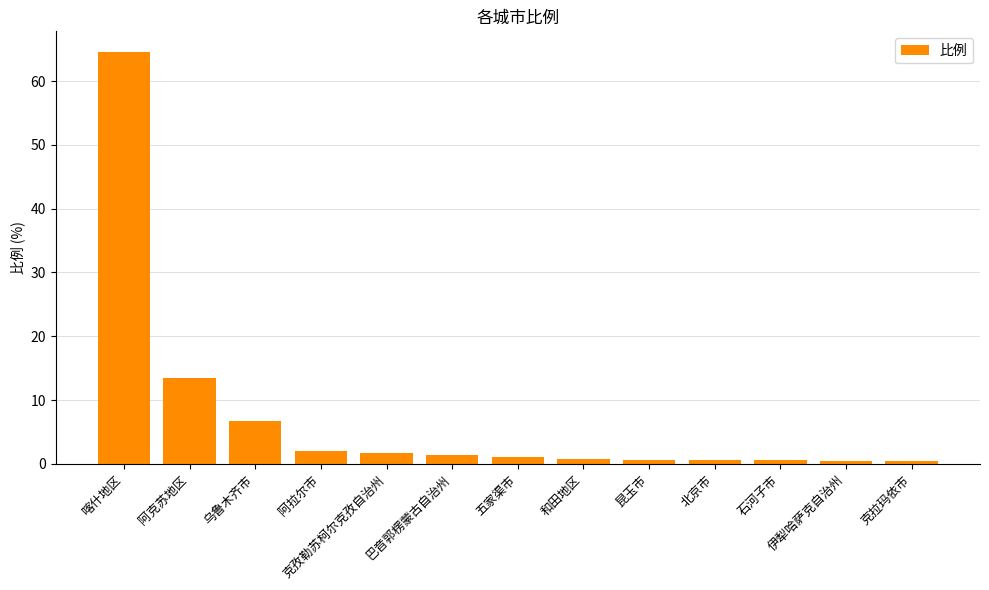

What is the minimum value shown in the chart?

0.4